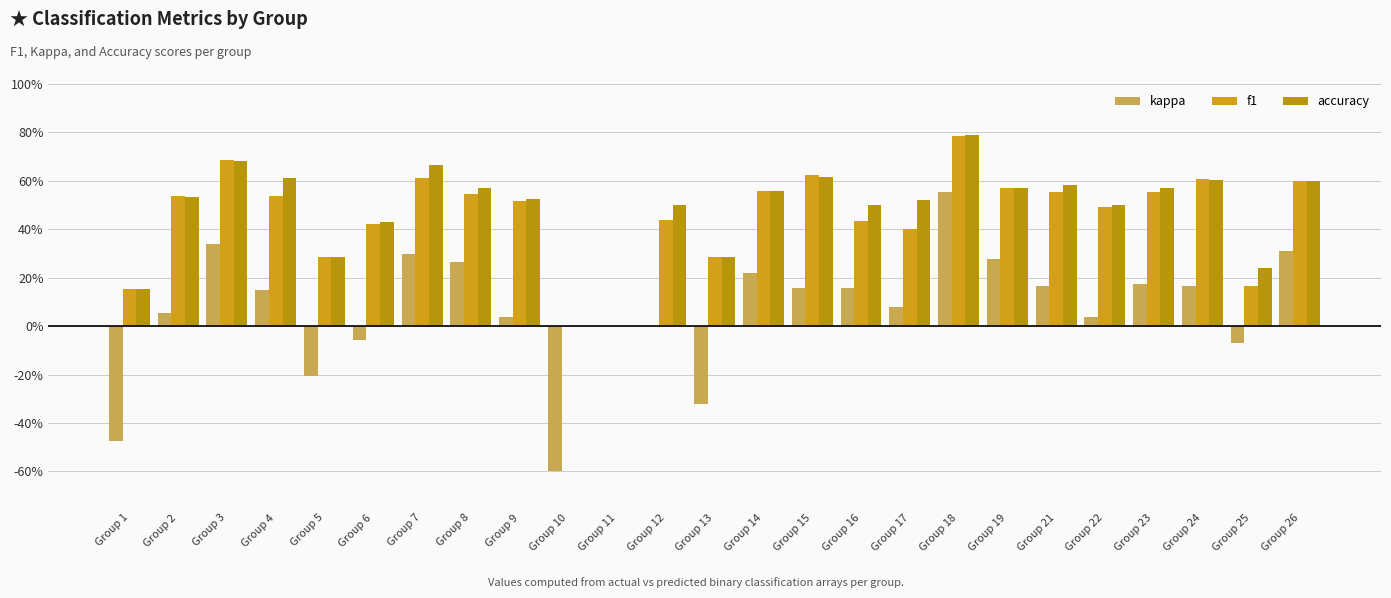

Are the bars grouped side by side (vs. stacked)?

Yes